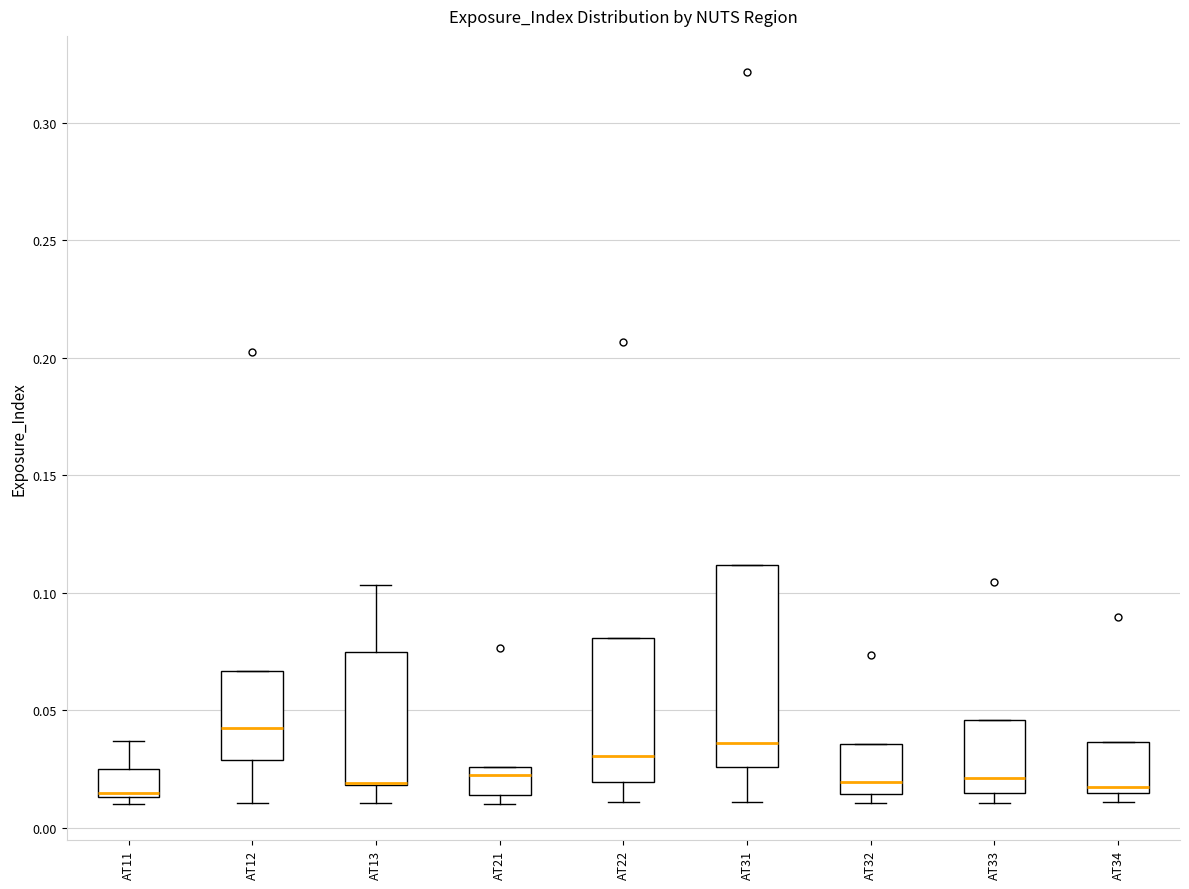

Comparing the boxes themselves (not the whiskers), which one is the tallest?

AT31